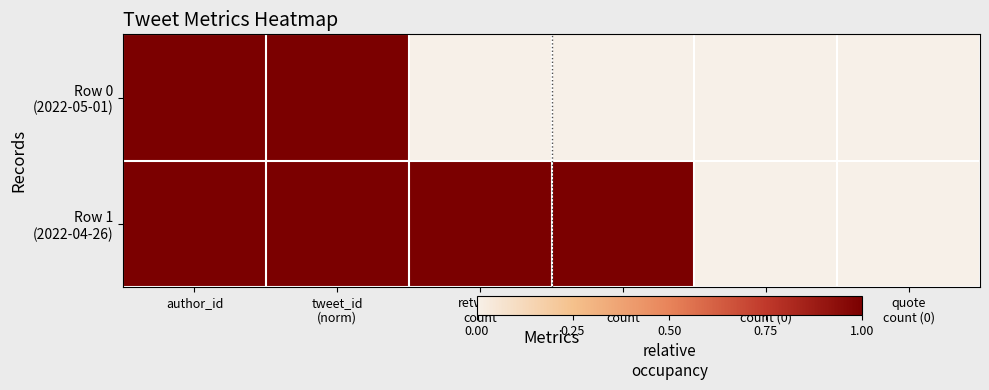

At how many categories does at least one series exceed 0?

4